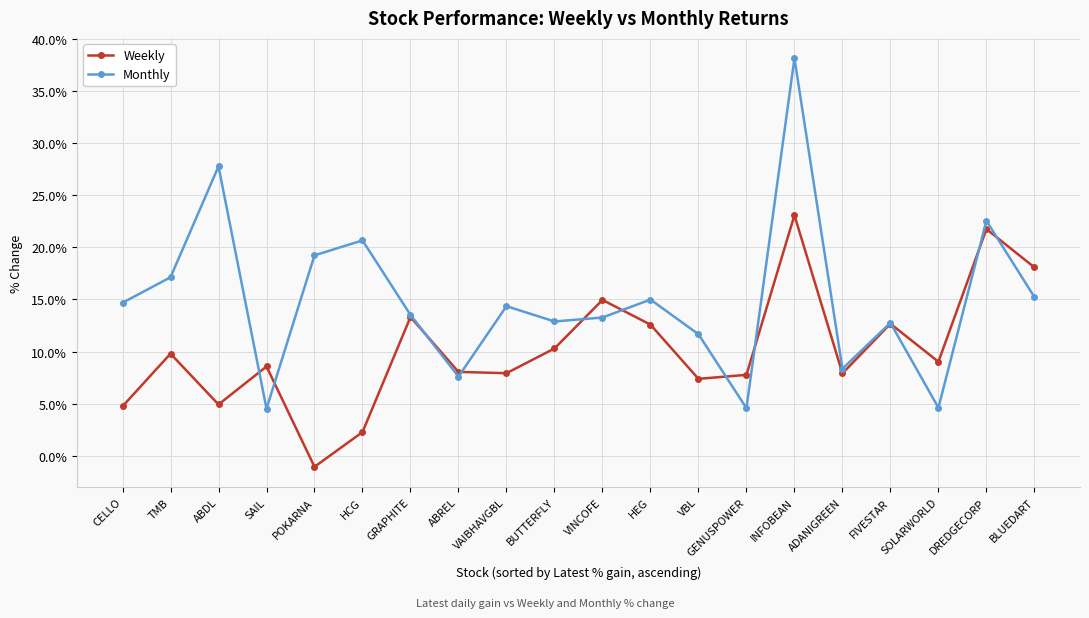

Where is the first local maximum for Monthly?

ABDL